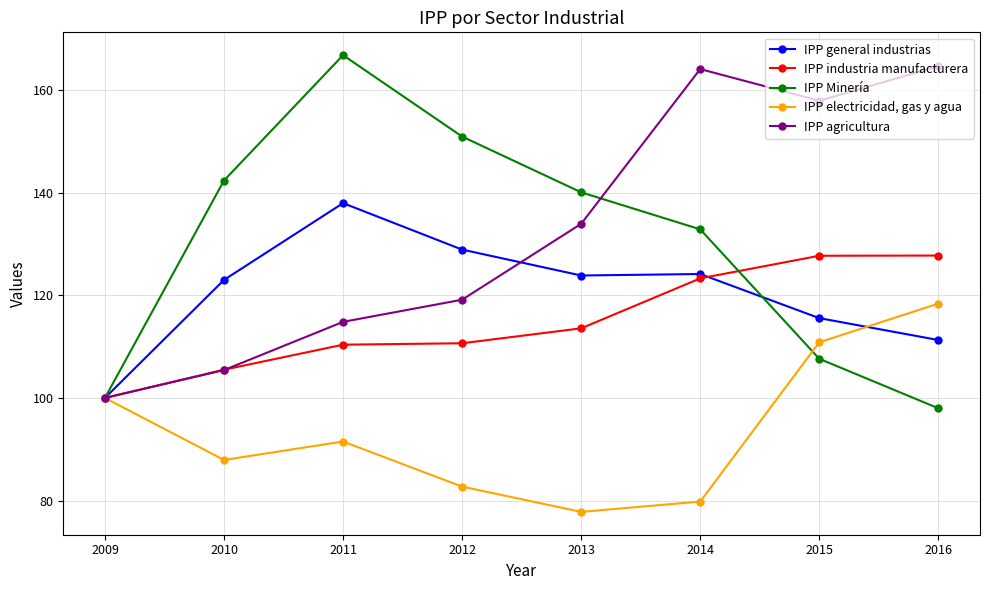

What is the maximum value shown in the chart?

166.8